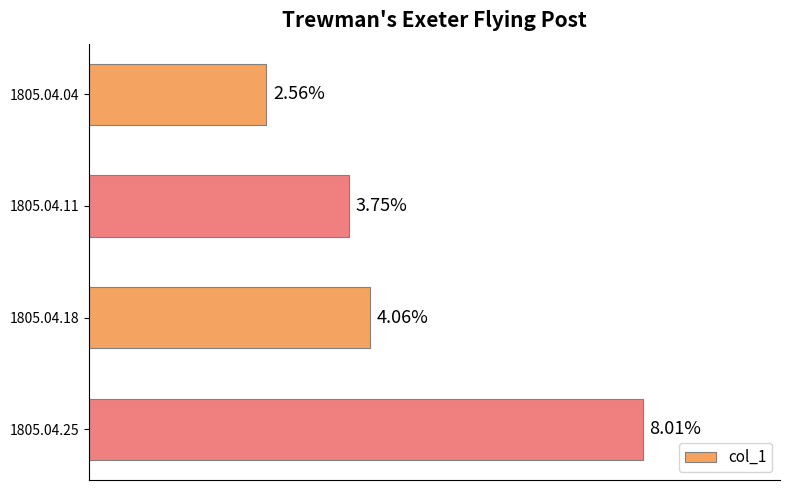

Does the chart contain any negative values?

No